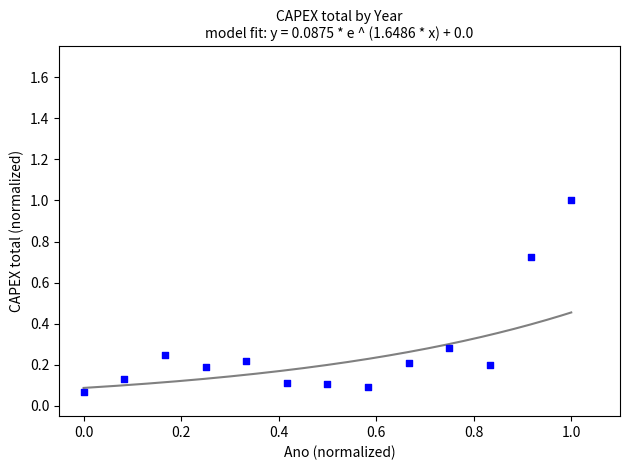

What is the range of X values (max minus min)?

1.0